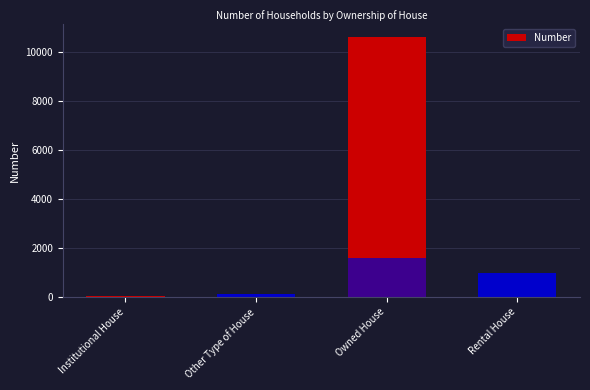

The chart shows a value of 7 at Institutional House. True or false?

False